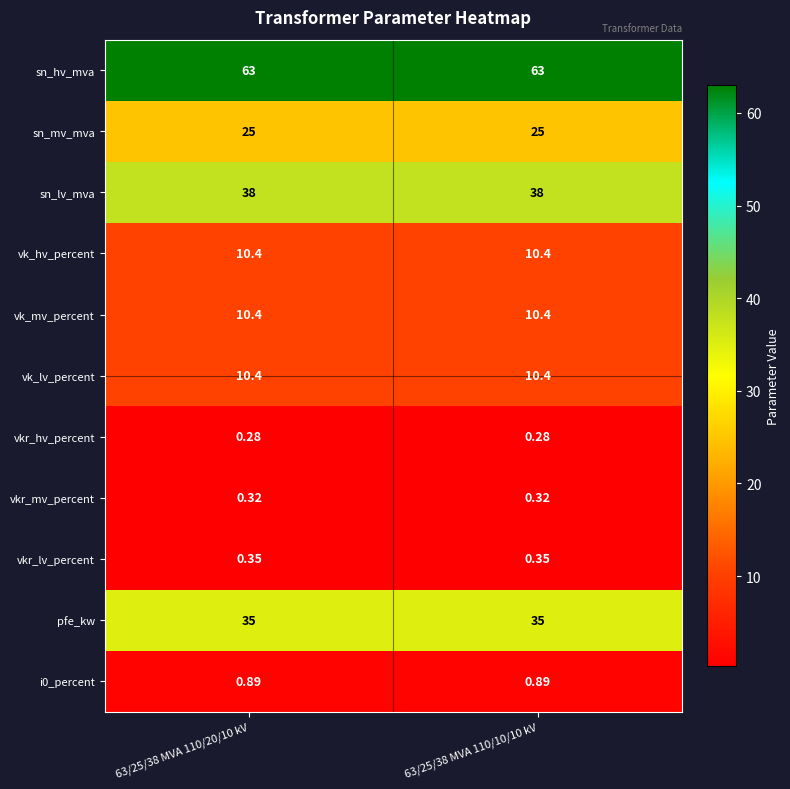

Is the value of pfe_kw at 63/25/38 MVA 110/20/10 kV greater than the value of i0_percent at 63/25/38 MVA 110/20/10 kV?

Yes